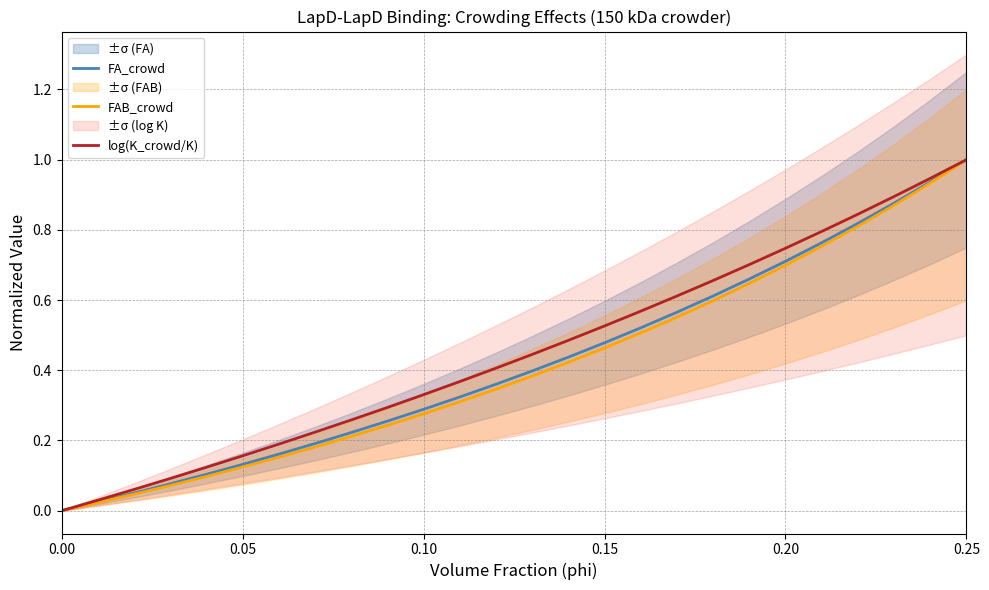

At which label does log(K_crowd/K) reach its peak?

0.25